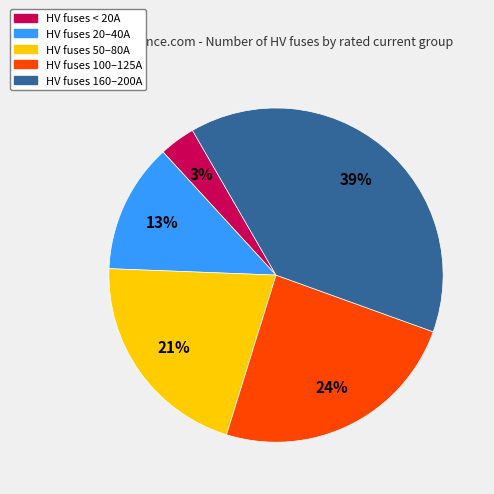

Count the number of slices in the pie.

5